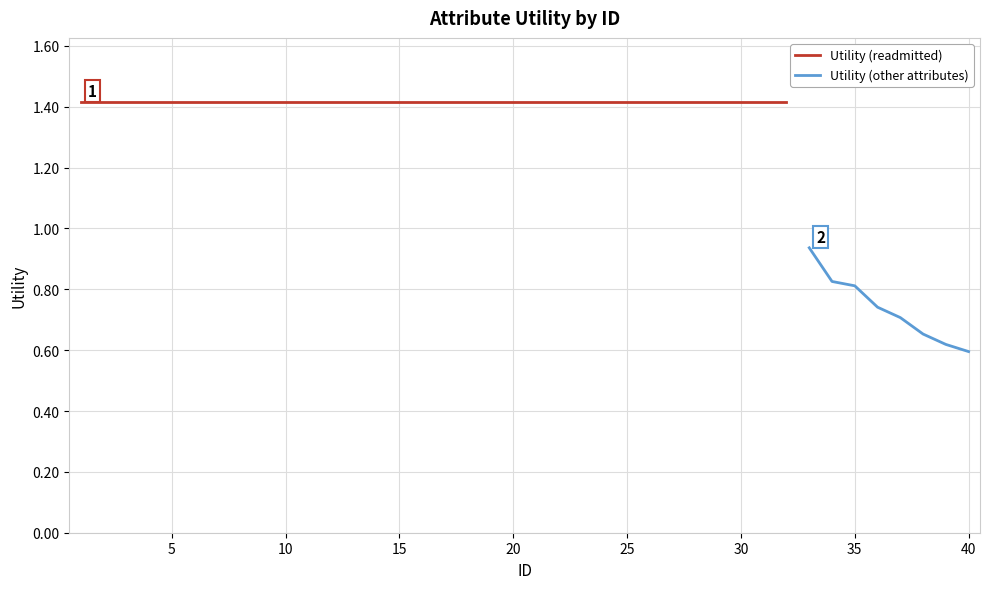

List the labels in order of value, smallest first.

40, 39, 38, 37, 36, 35, 34, 33, 1, 2, 3, 4, 5, 6, 7, 8, 9, 10, 11, 12, 13, 14, 15, 16, 17, 18, 19, 20, 21, 22, 23, 24, 25, 26, 27, 28, 29, 30, 31, 32